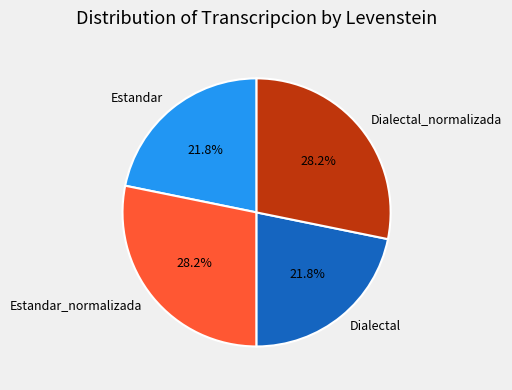

Approximately how many times larger is the value at Estandar_normalizada compared to Dialectal?

1.3